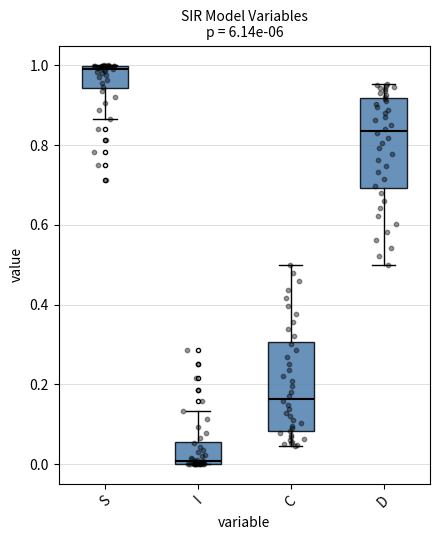

Which box's median line is the lowest?

I